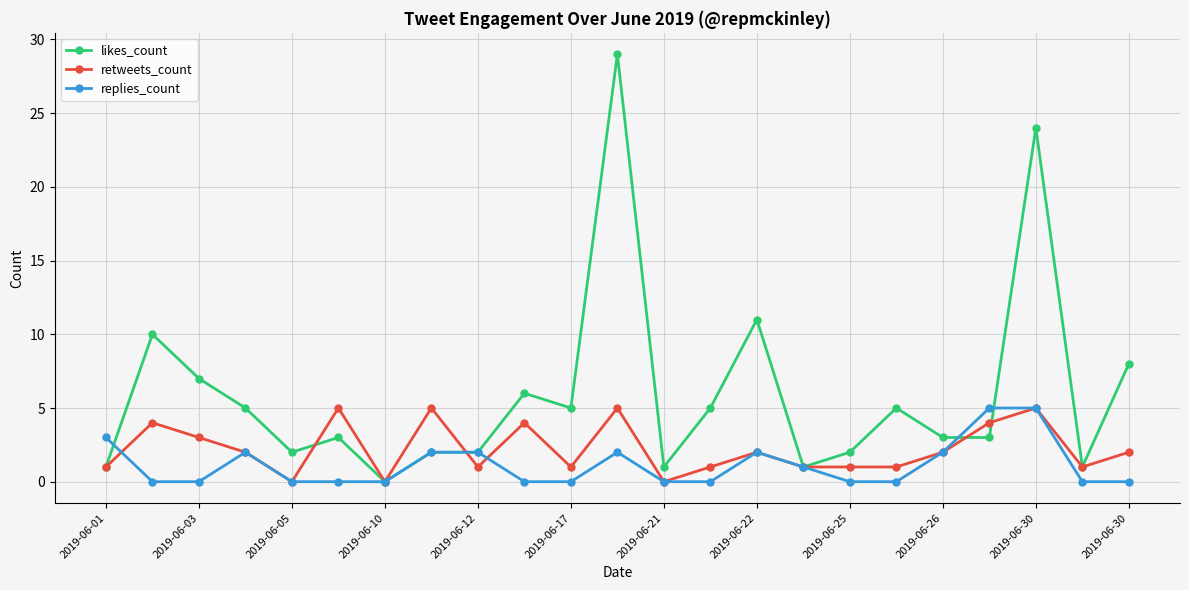

Which series has the largest total across all categories?

likes_count